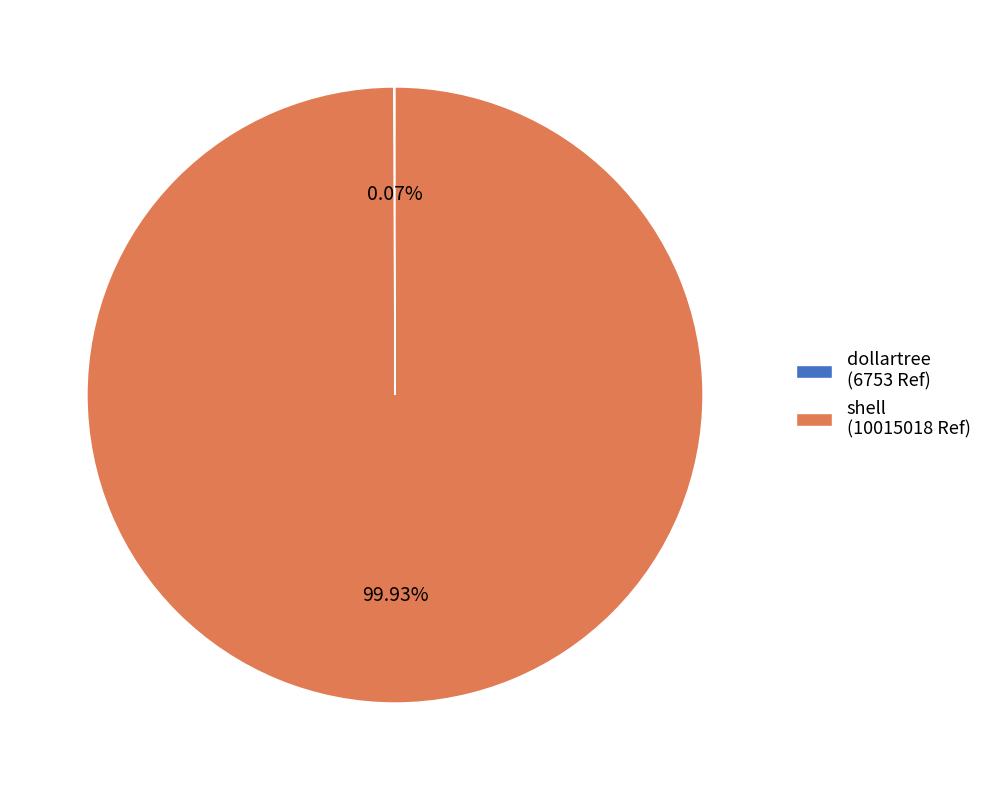

Is shell (10015018 Ref) the majority of the pie?

Yes